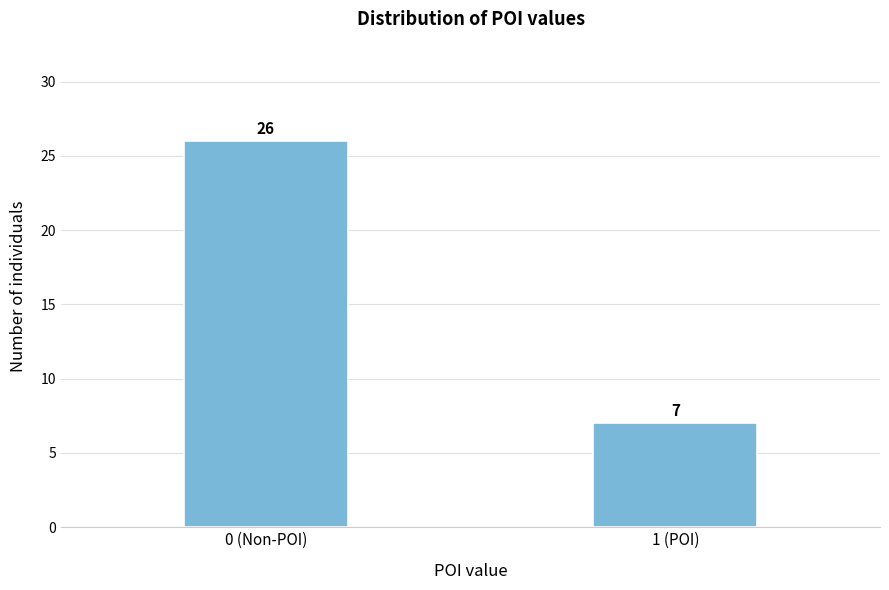

Reading left to right, what are all the values shown in this chart?

0 (Non-POI)=26	1 (POI)=7